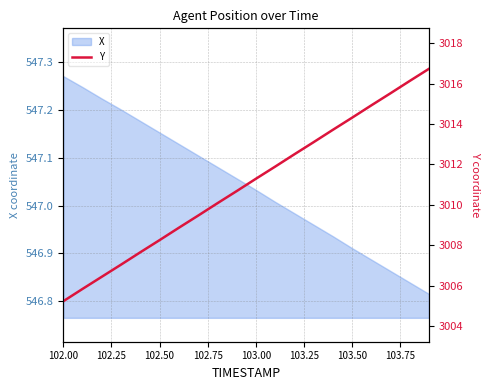

Does the chart display data point markers on the line(s)?

No